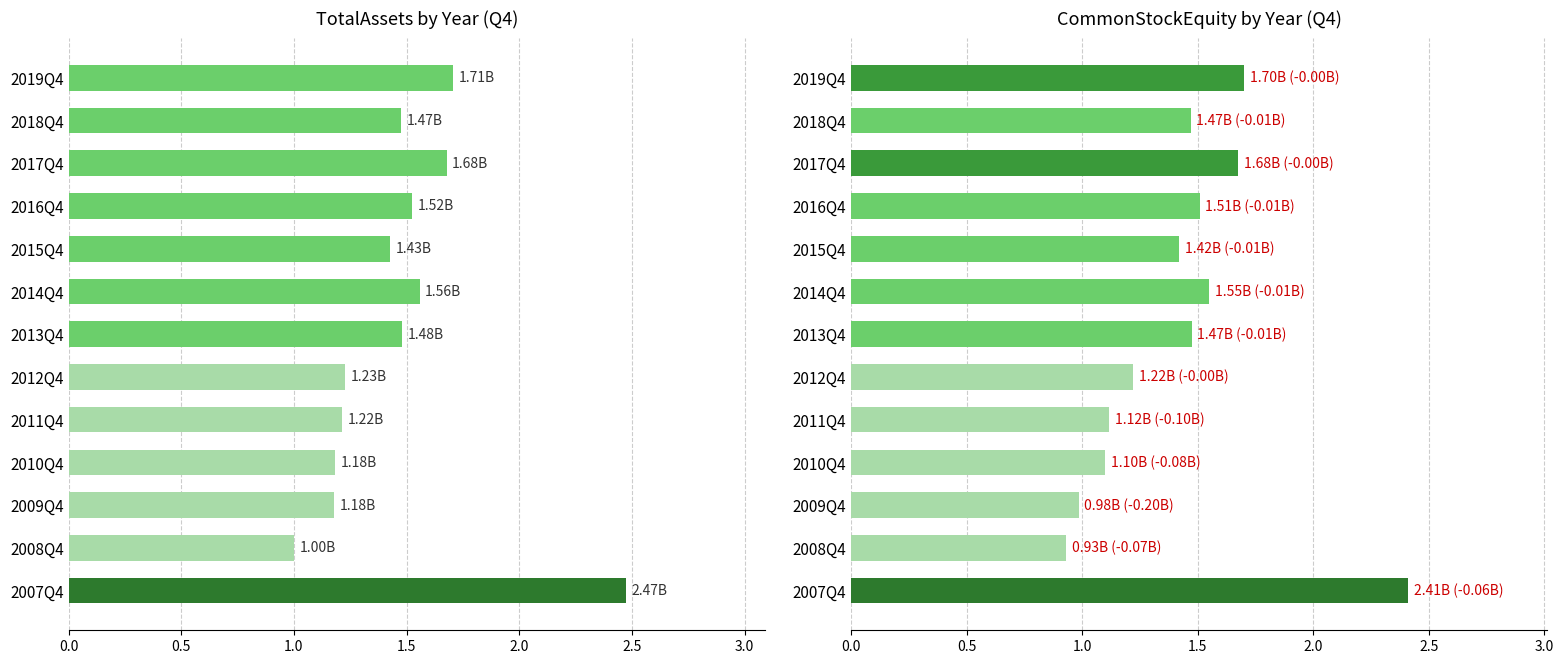

At how many categories does at least one series exceed 1?

13